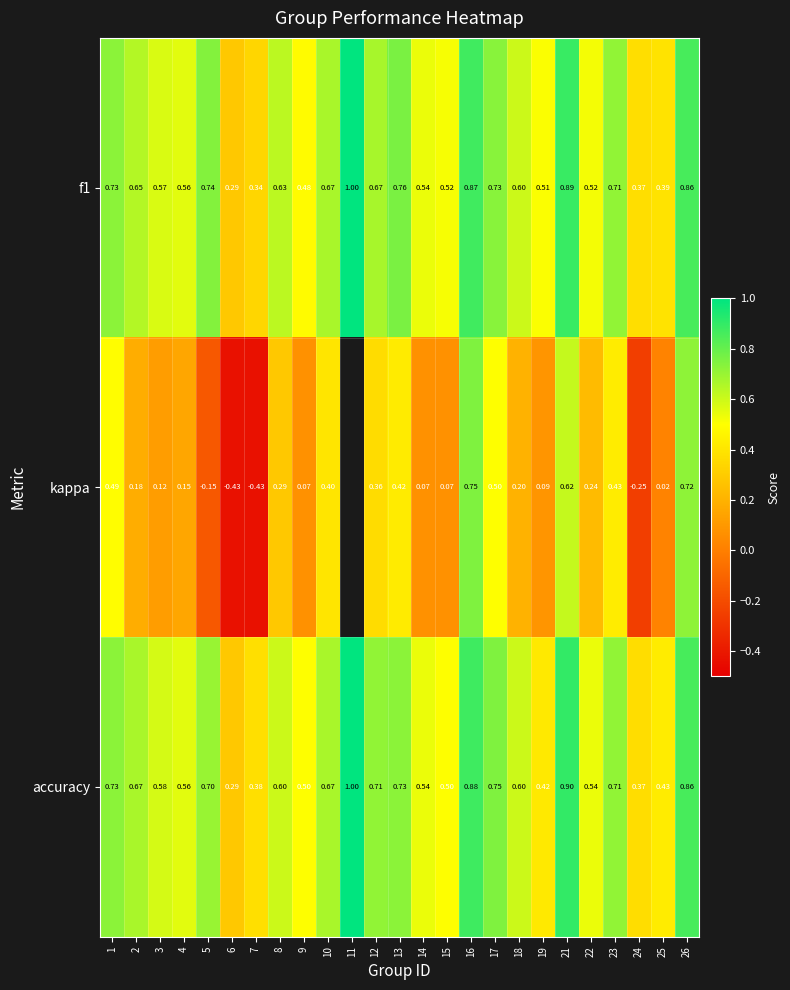

Which series changed the most between 1 and 15?

kappa